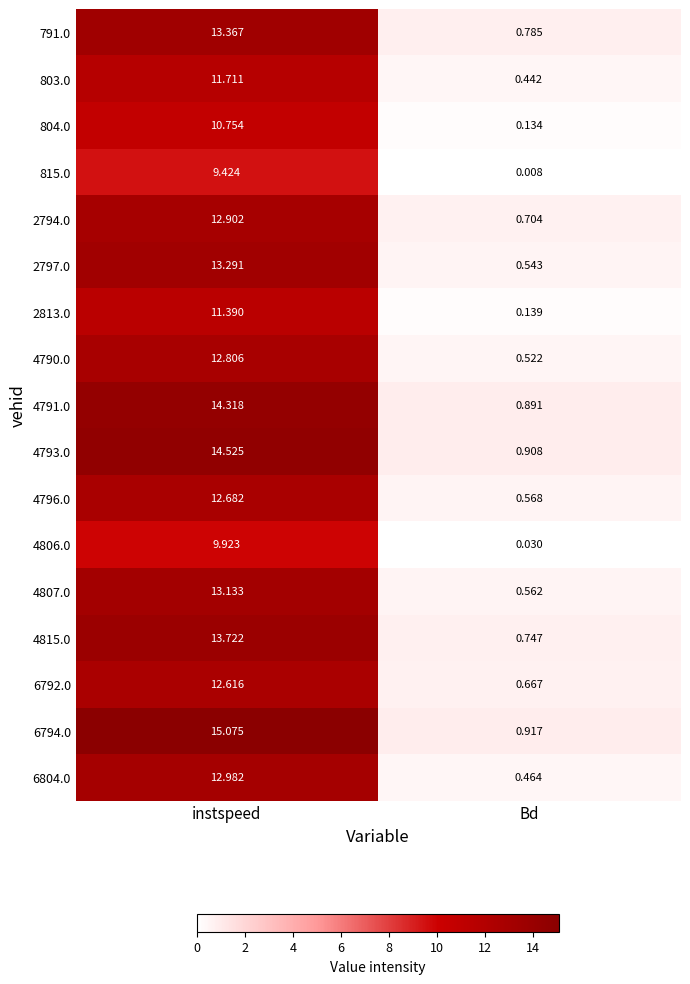

At which label does 4793.0 first exceed 14?

instspeed